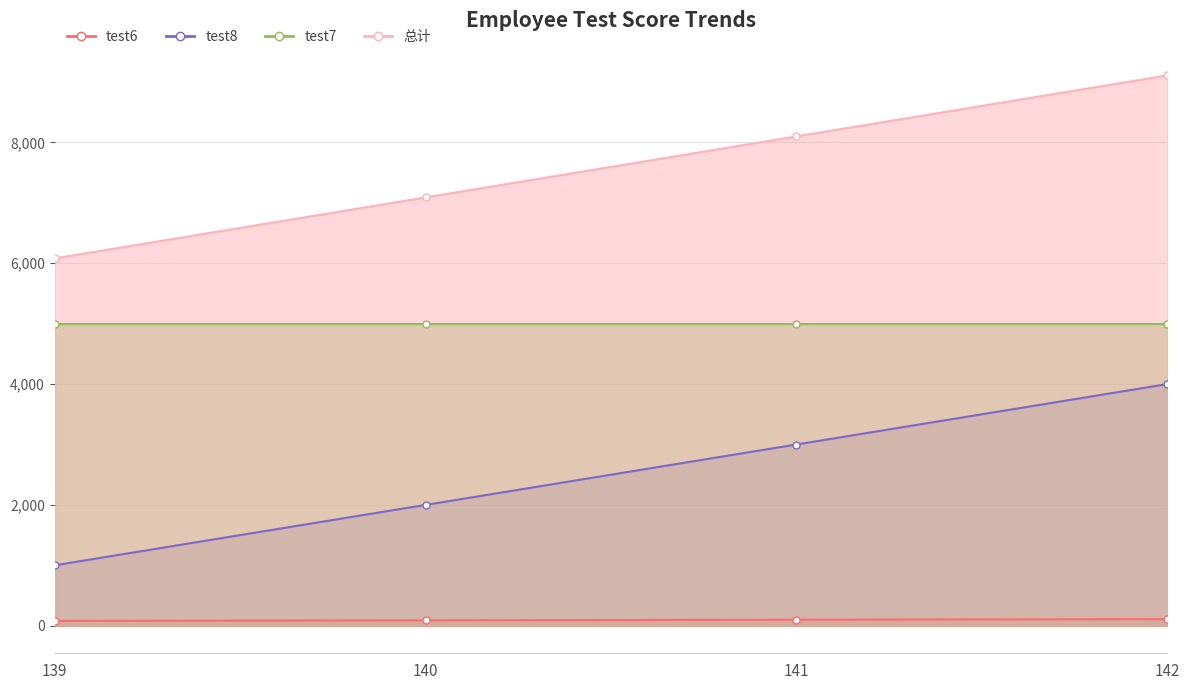

What is the average value of the test8 series?

2500